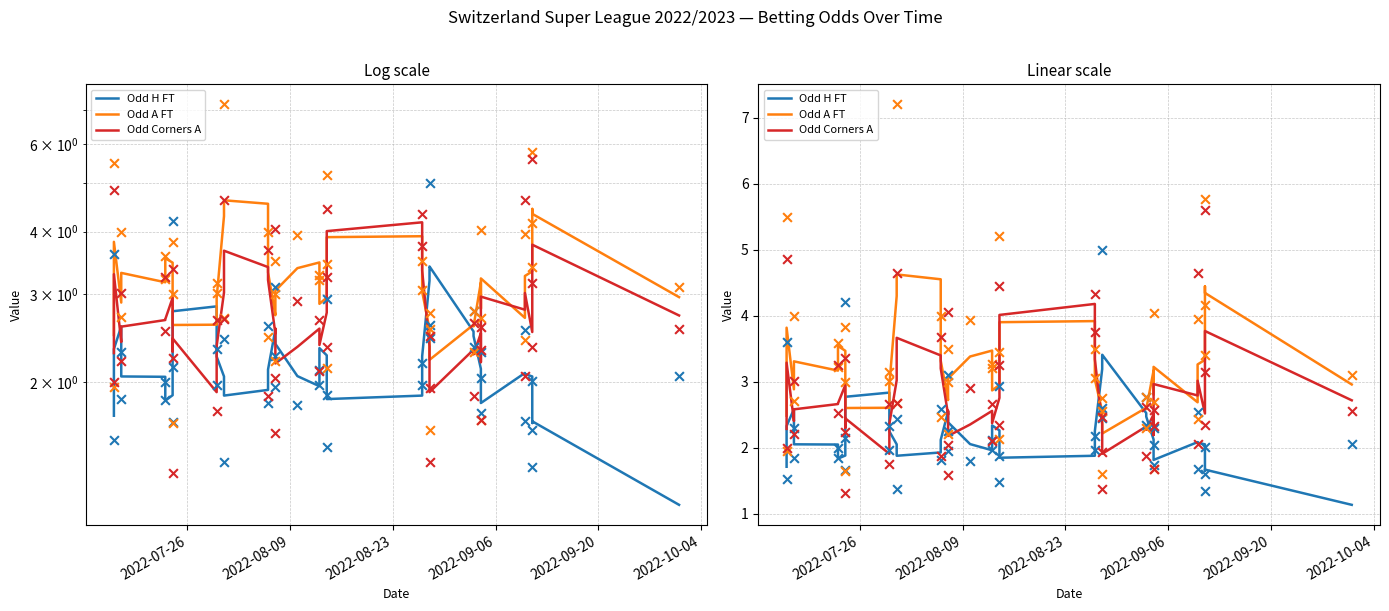

At how many categories does at least one series exceed 3?

25